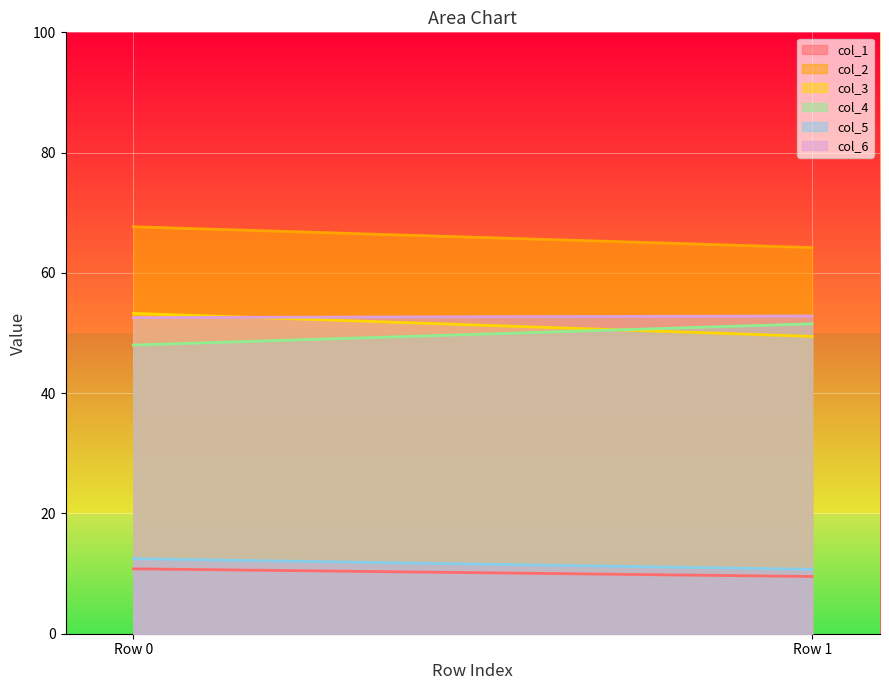

Count the number of data series in this chart.

6